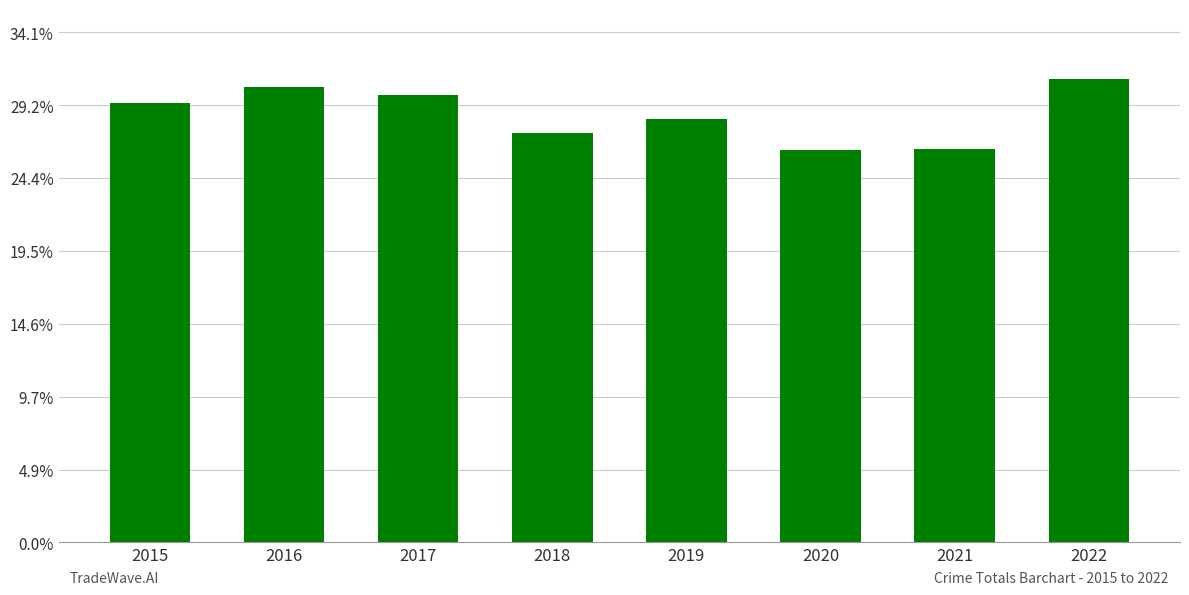

What value does the data have at 2020?

2158